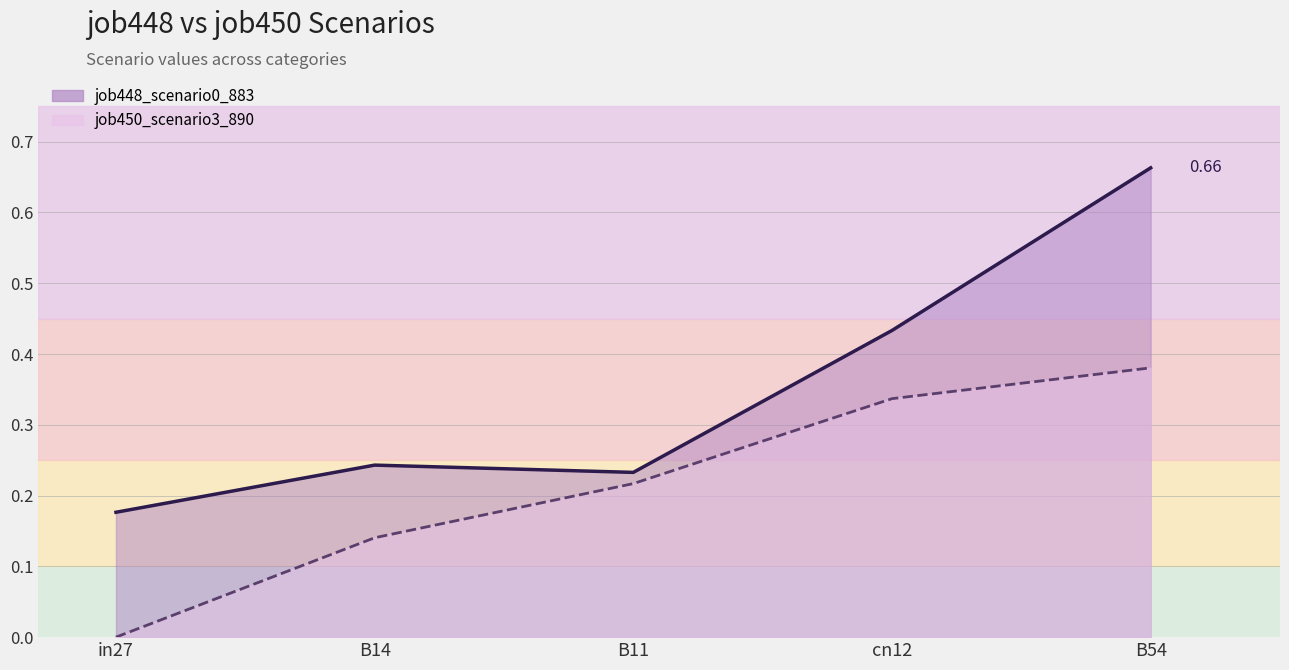

Between cn12 and B54, which is larger?

B54